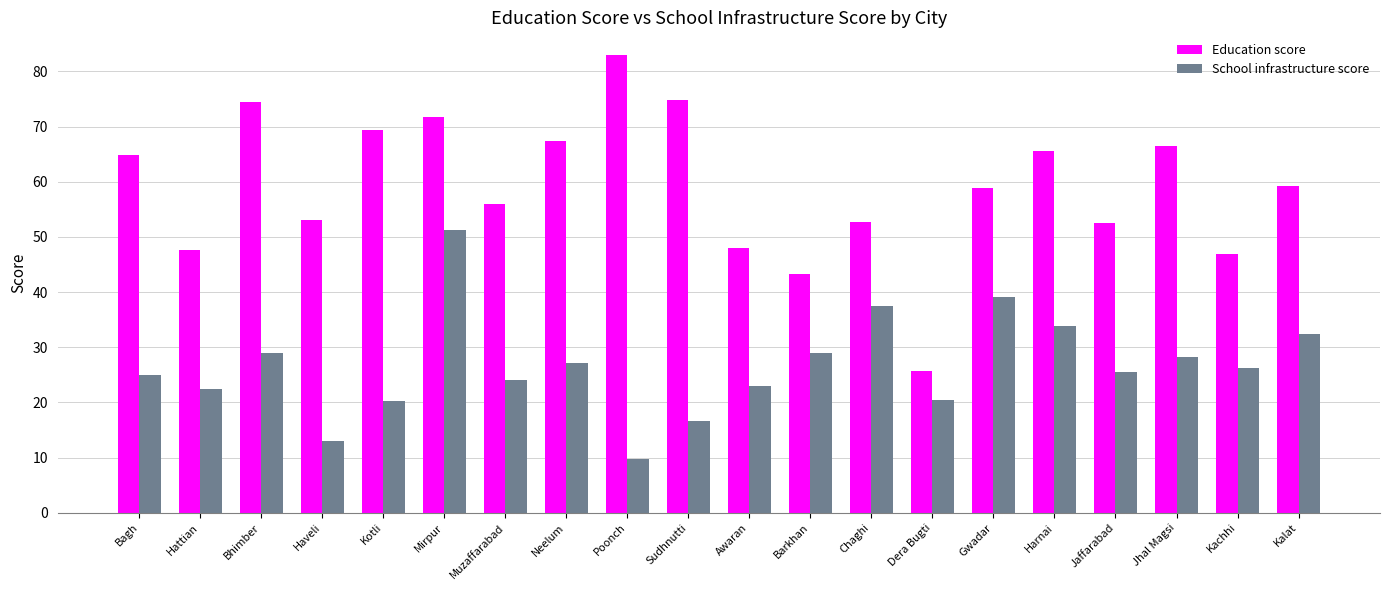

Which category has the lowest value across all series?

Poonch